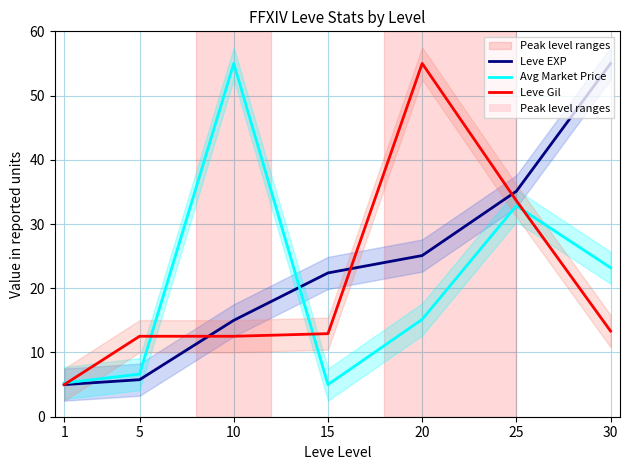

Does the chart have visible grid lines?

Yes